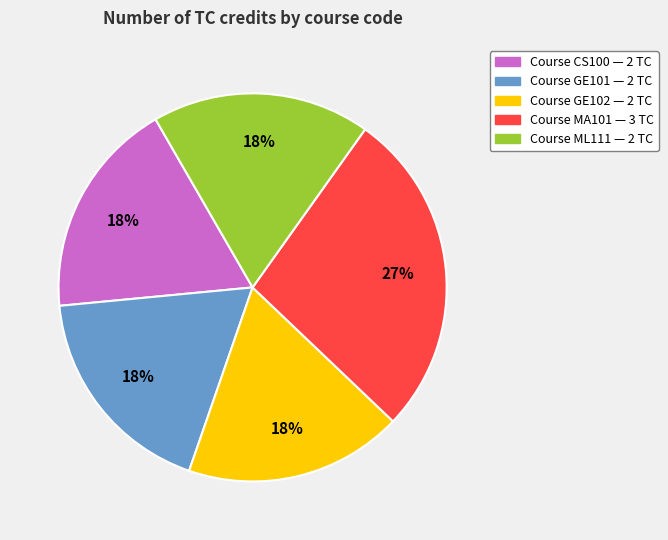

How many segments does this pie chart have?

5